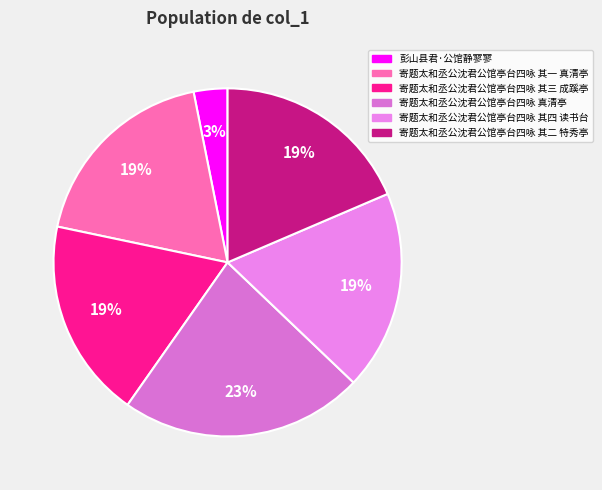

Is there a majority slice in this chart?

No